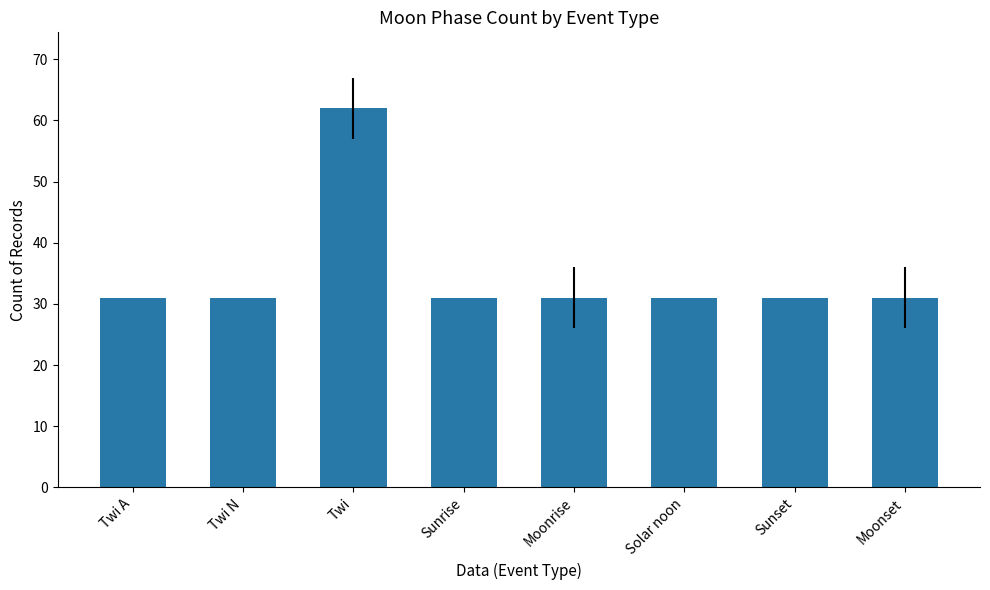

Approximately how many times larger is the value at Solar noon compared to Twi N?

1.0